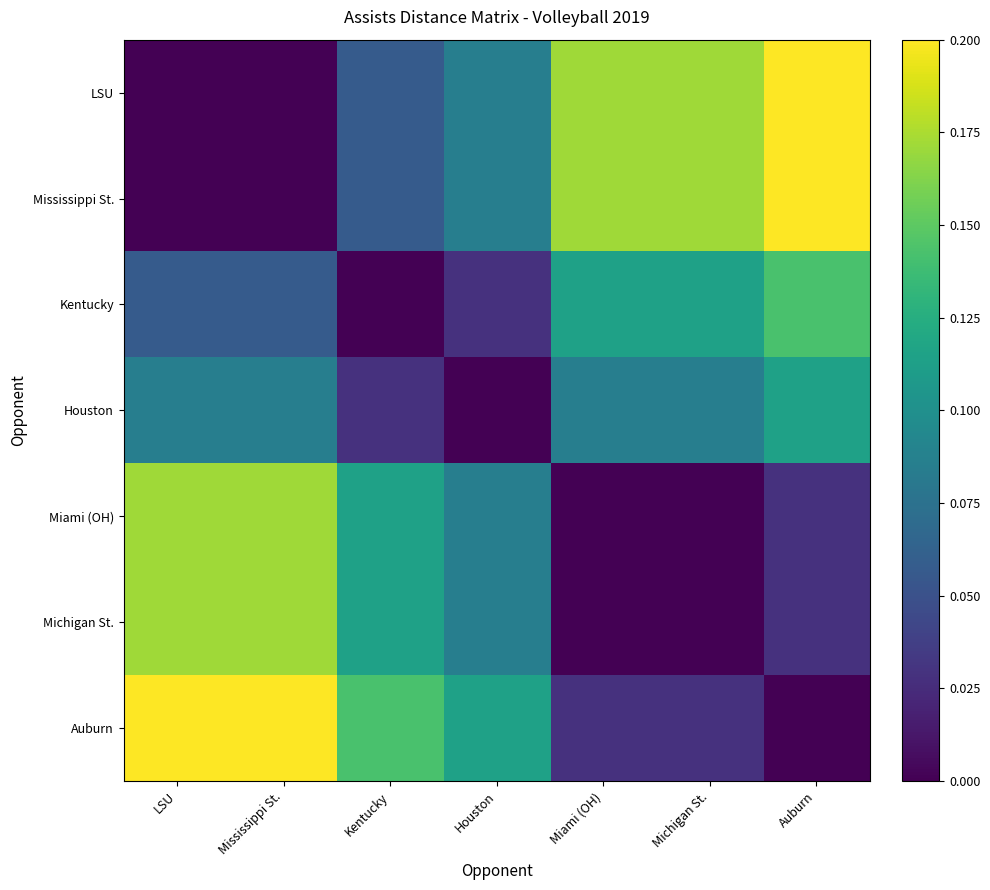

Reading left to right, what are all the values shown in this chart?

LSU: LSU=0.0	Mississippi St.=0.0	Kentucky=0.1	Houston=0.1	Miami (OH)=0.2	Michigan St.=0.2	Auburn=0.2
Mississippi St.: LSU=0.0	Mississippi St.=0.0	Kentucky=0.1	Houston=0.1	Miami (OH)=0.2	Michigan St.=0.2	Auburn=0.2
Kentucky: LSU=0.1	Mississippi St.=0.1	Kentucky=0.0	Houston=0.0	Miami (OH)=0.1	Michigan St.=0.1	Auburn=0.1
Houston: LSU=0.1	Mississippi St.=0.1	Kentucky=0.0	Houston=0.0	Miami (OH)=0.1	Michigan St.=0.1	Auburn=0.1
Miami (OH): LSU=0.2	Mississippi St.=0.2	Kentucky=0.1	Houston=0.1	Miami (OH)=0.0	Michigan St.=0.0	Auburn=0.0
Michigan St.: LSU=0.2	Mississippi St.=0.2	Kentucky=0.1	Houston=0.1	Miami (OH)=0.0	Michigan St.=0.0	Auburn=0.0
Auburn: LSU=0.2	Mississippi St.=0.2	Kentucky=0.1	Houston=0.1	Miami (OH)=0.0	Michigan St.=0.0	Auburn=0.0